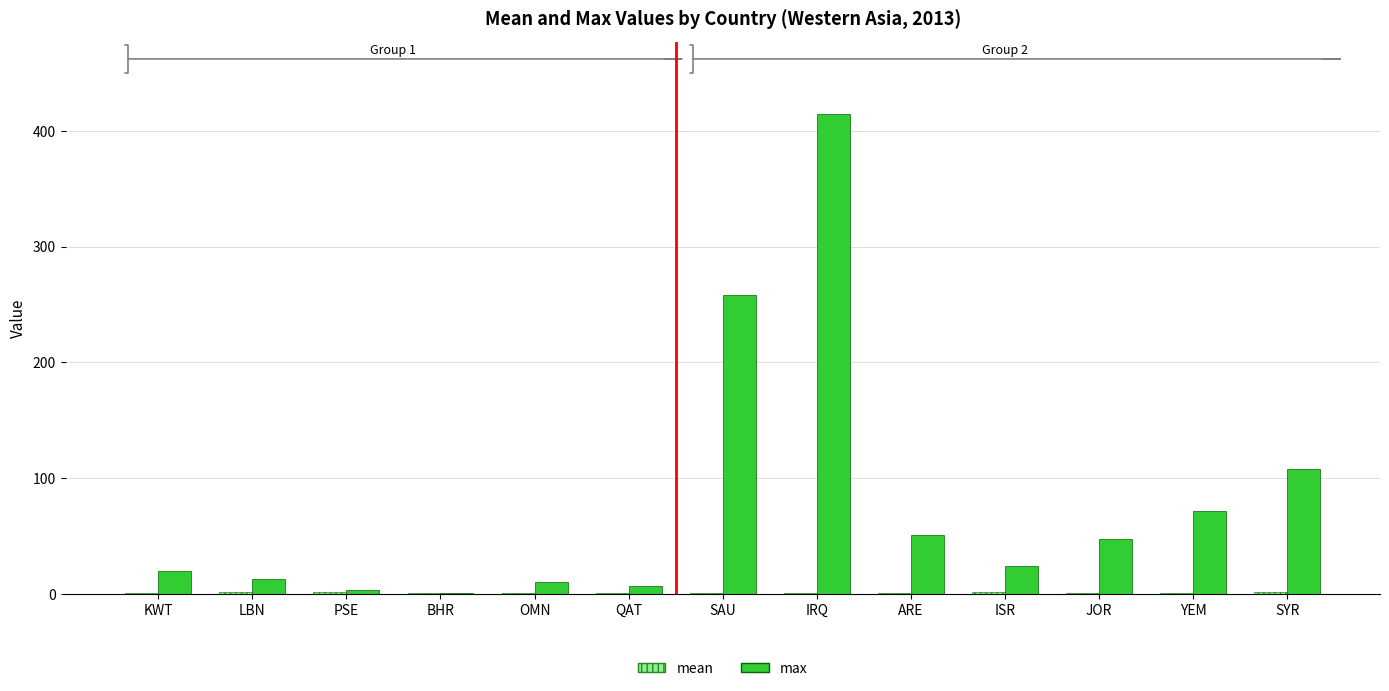

Between BHR and YEM, which series saw the biggest shift?

max